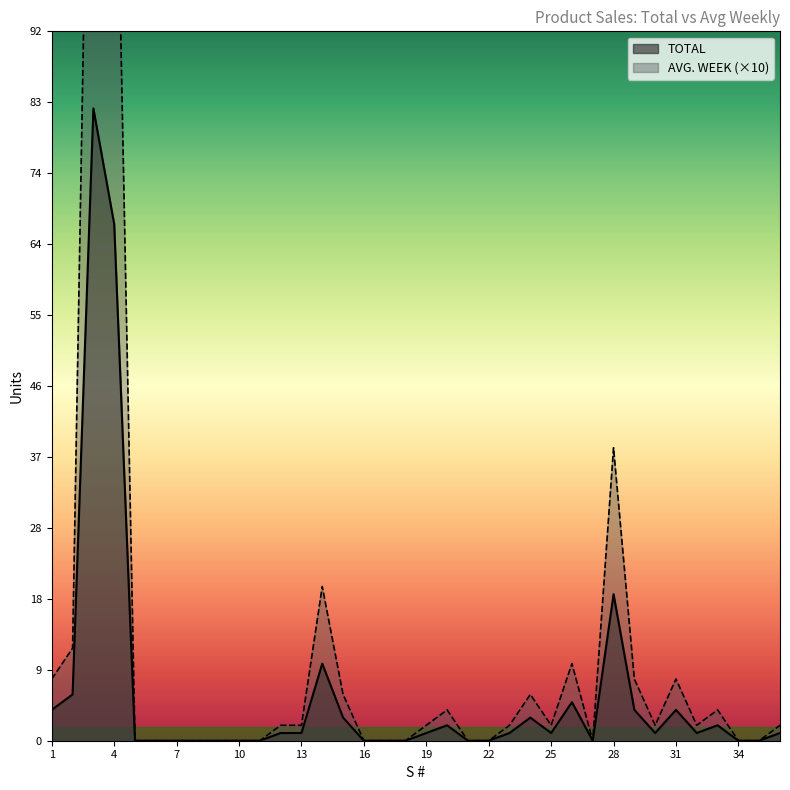

At which category does the chart reach its minimum across all series?

5